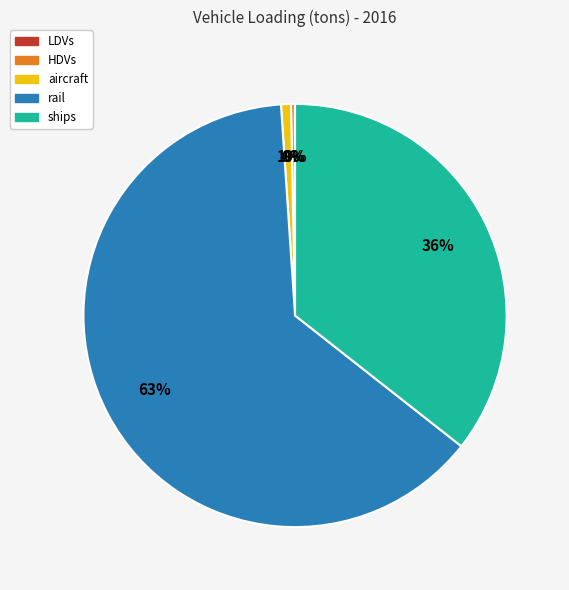

To the nearest percent, what is the difference between the largest and smallest slice percentages?

63%